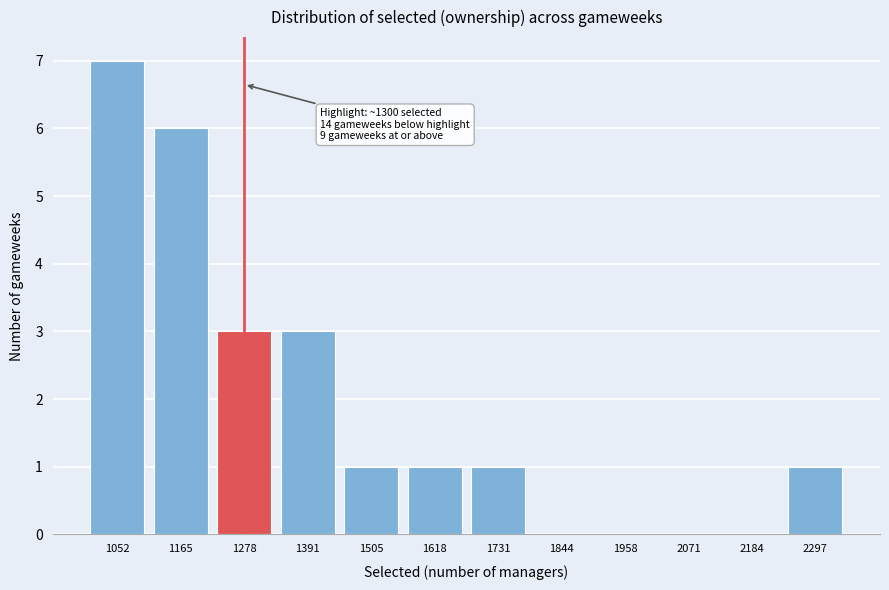

Reading left to right, what are all the values shown in this chart?

1052=7	1165=6	1278=3	1391=3	1505=1	1618=1	1731=1	1844=0	1958=0	2071=0	2184=0	2297=1